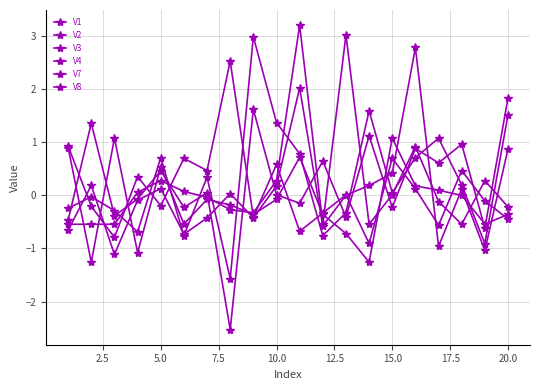

True or false: V7 and V8 intersect in this chart.

True